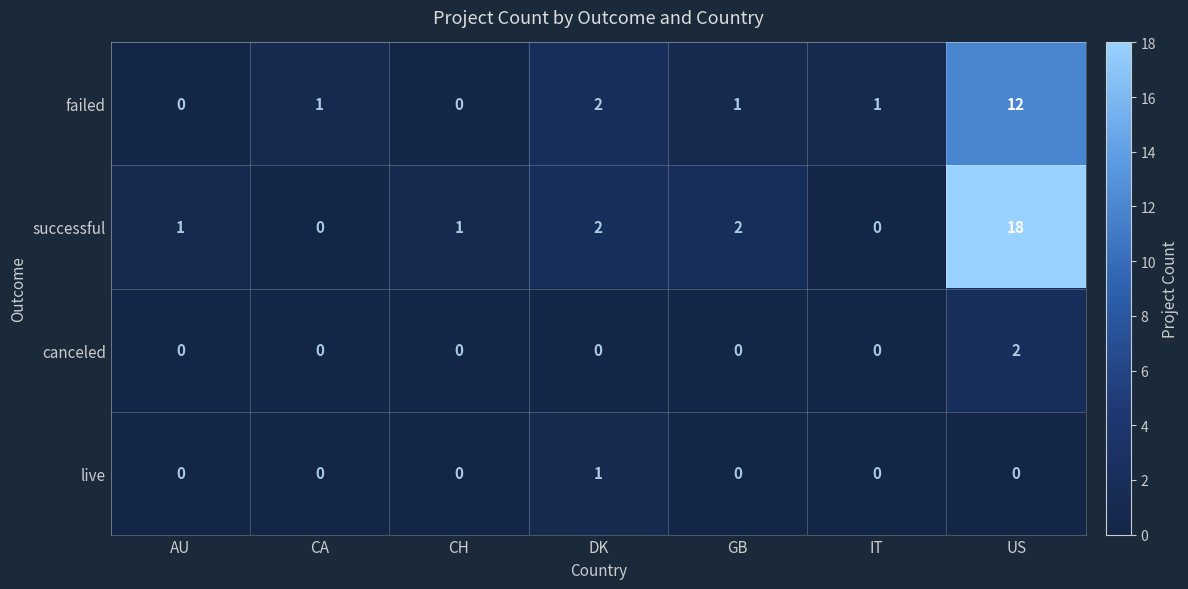

What is the difference between the maximum and minimum values in the failed series?

12